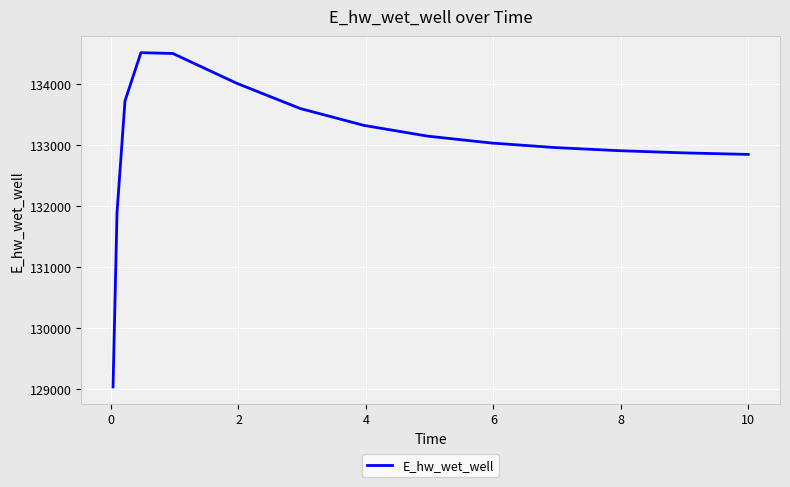

How many lines are shown in the chart?

1